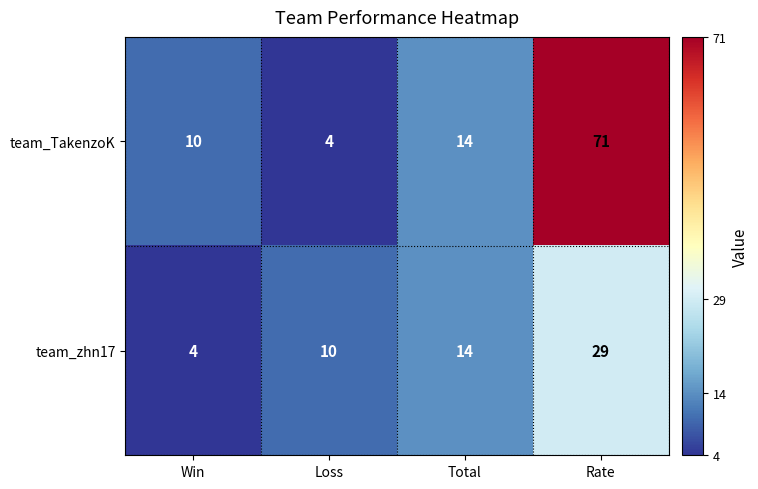

Reading left to right, what are all the values shown in this chart?

team_TakenzoK: Win=10	Loss=4	Total=14	Rate=71
team_zhn17: Win=4	Loss=10	Total=14	Rate=29